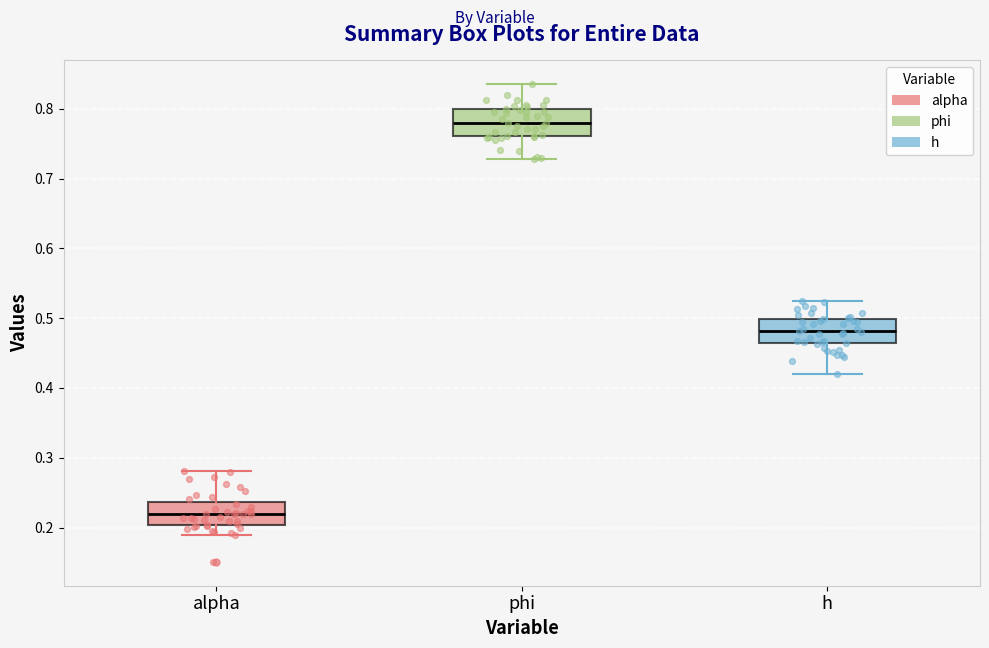

Reading left to right, transcribe this box plot: for each box, give where its median line is, the range the box spans, and where its two whiskers end, as read against the y-axis. The values are not printed on the chart, so give them approximately, as read against the axis.

alpha: median 0.22, box 0.20 to 0.24, whiskers 0.19 to 0.28
phi: median 0.78, box 0.76 to 0.80, whiskers 0.73 to 0.84
h: median 0.48, box 0.46 to 0.50, whiskers 0.42 to 0.52